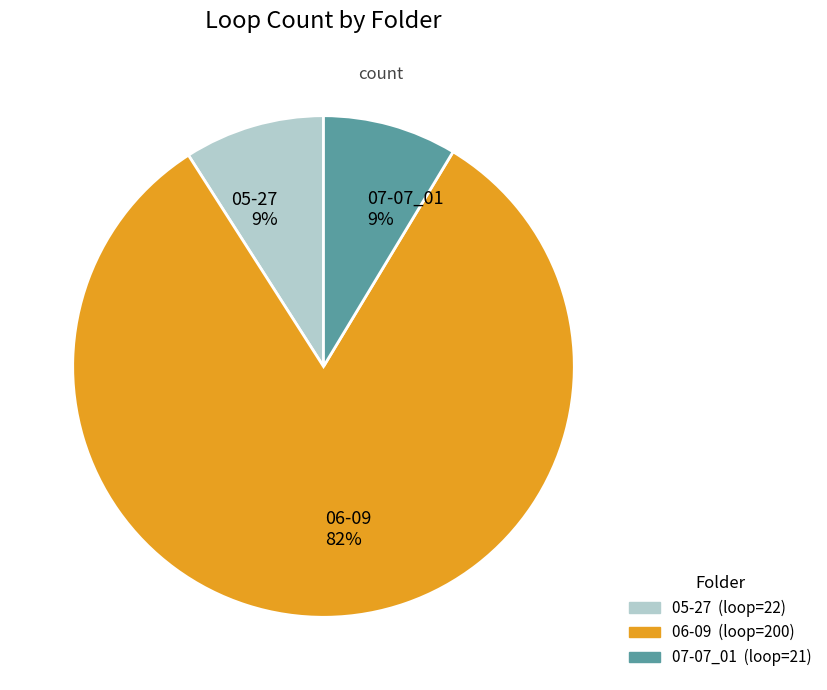

The 06-09 slice represents 96% of the pie. True or false?

False